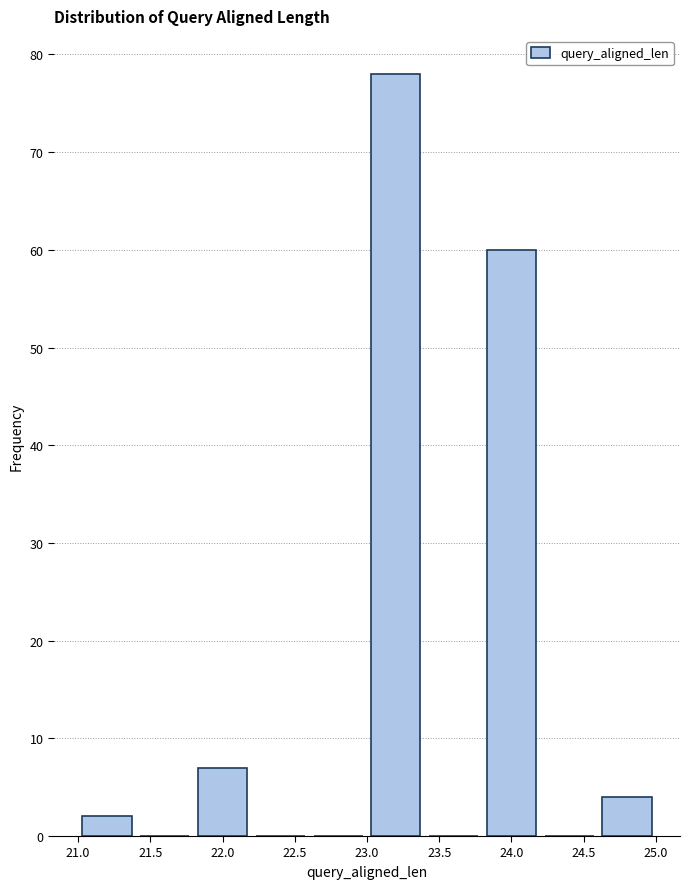

Which range on the x-axis has the tallest bar?

23.0 to 23.4